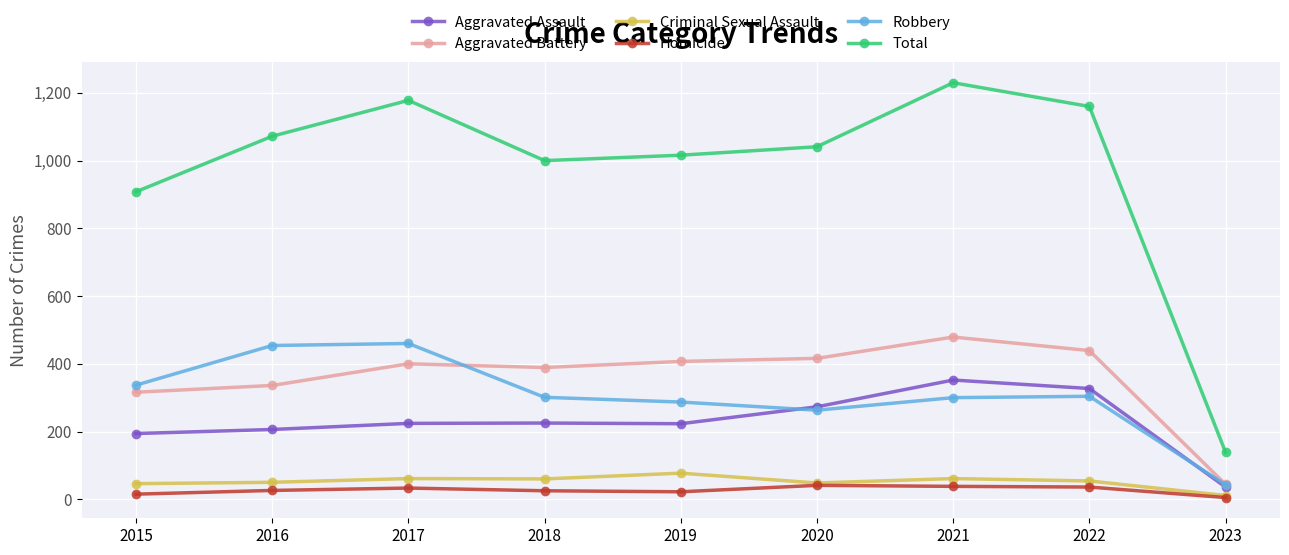

What is the sum of all Robbery values?

2749